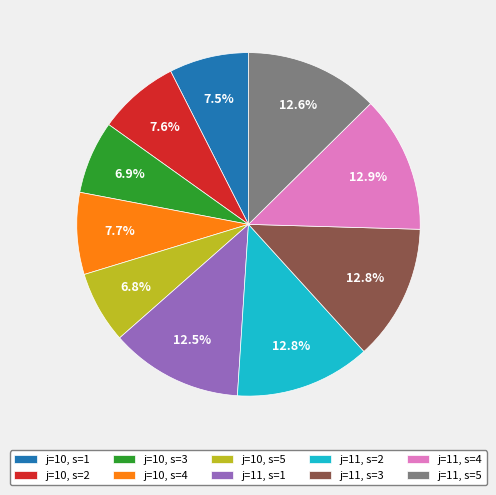

Count the number of slices in the pie.

10